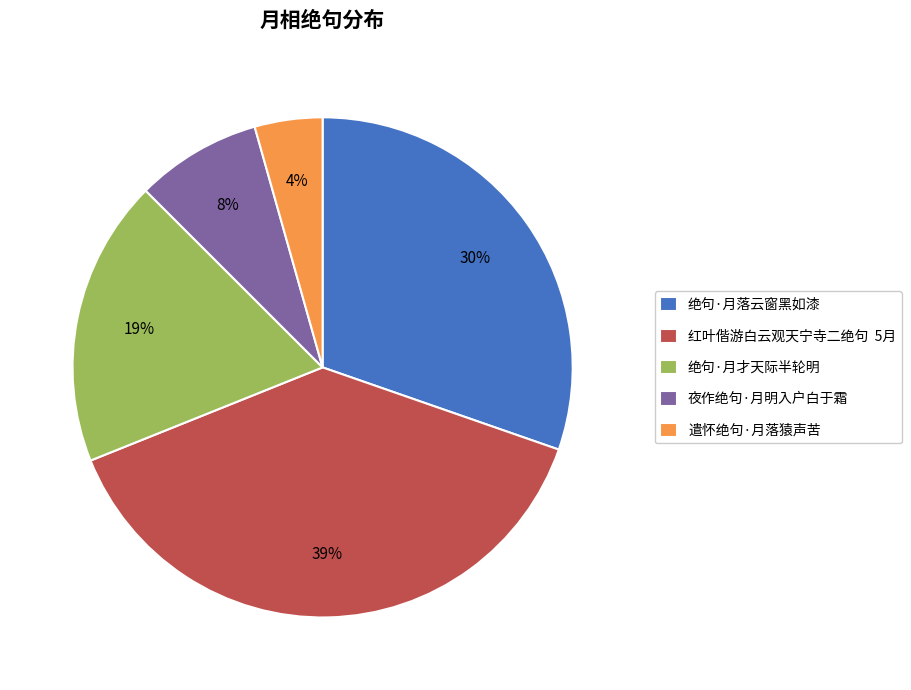

Rank the categories by value from highest to lowest.

红叶偕游白云观天宁寺二绝句 5月, 绝句·月落云窗黑如漆, 绝句·月才天际半轮明, 夜作绝句·月明入户白于霜, 遣怀绝句·月落猿声苦